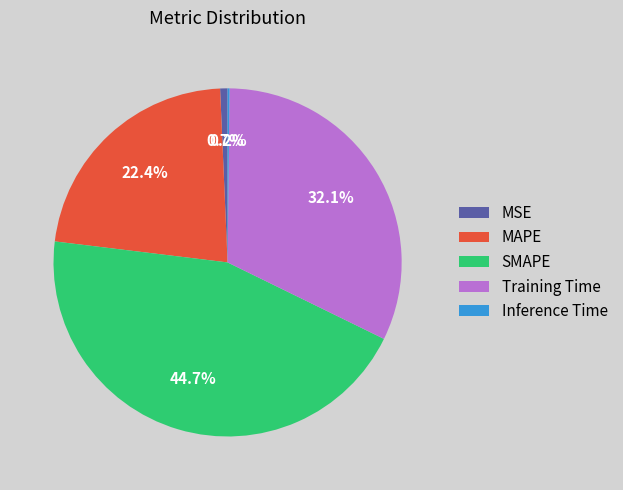

What percentage is NOT represented by Training Time?

67.9%